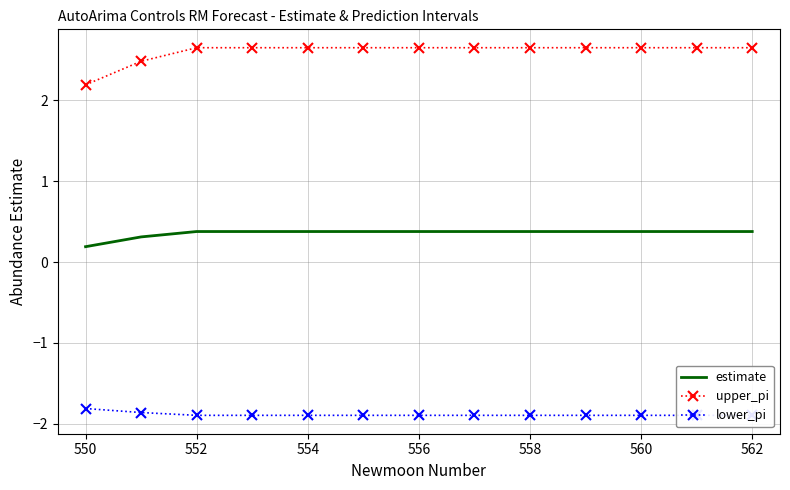

What value does the estimate series have at 550?

0.2